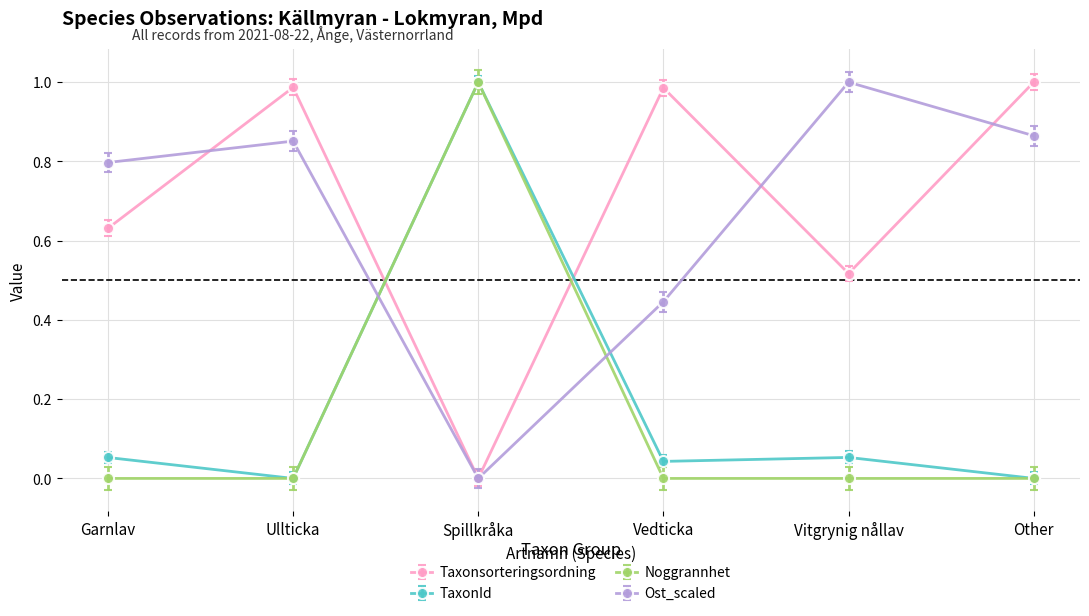

How many times do TaxonId and Ost_scaled cross each other?

2